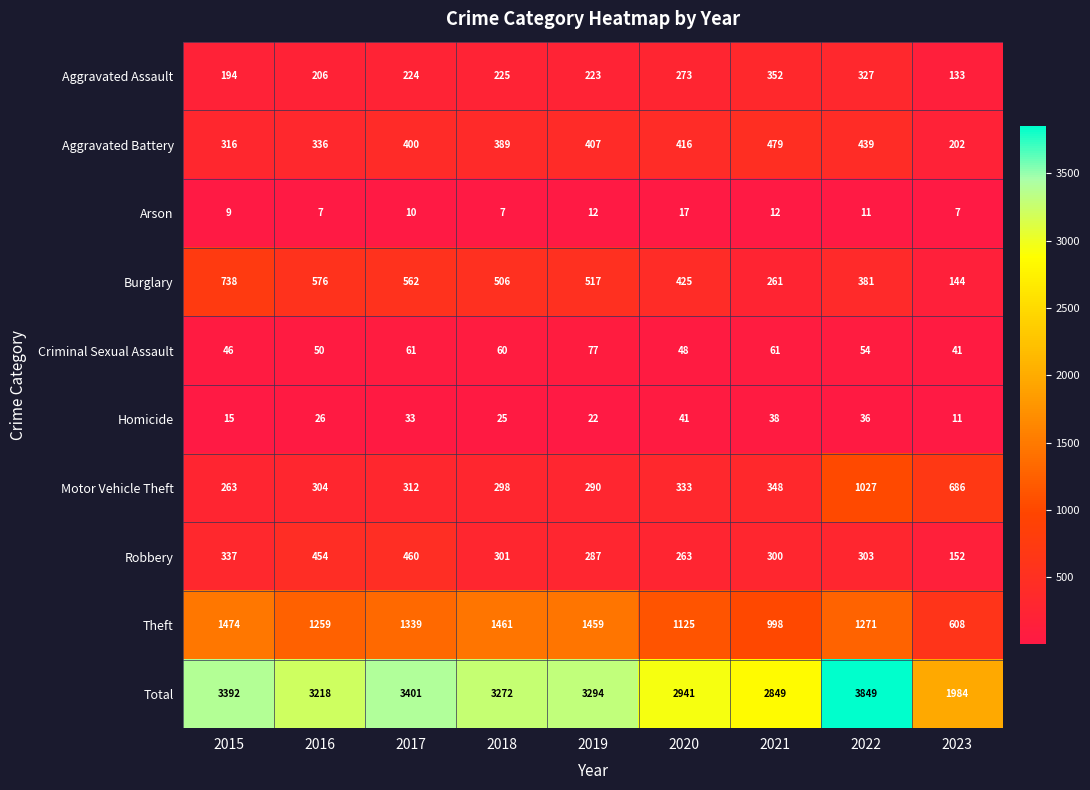

How many series are shown in this chart?

10